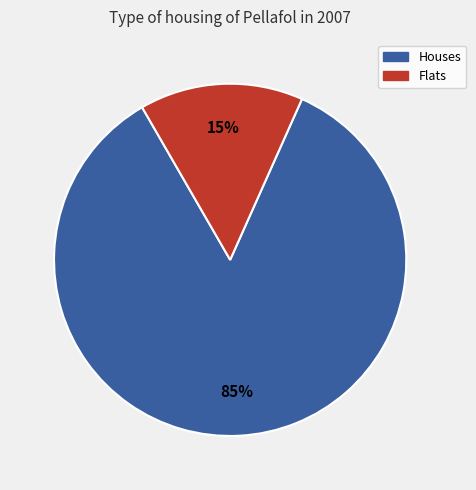

Does any single category account for the majority?

Yes